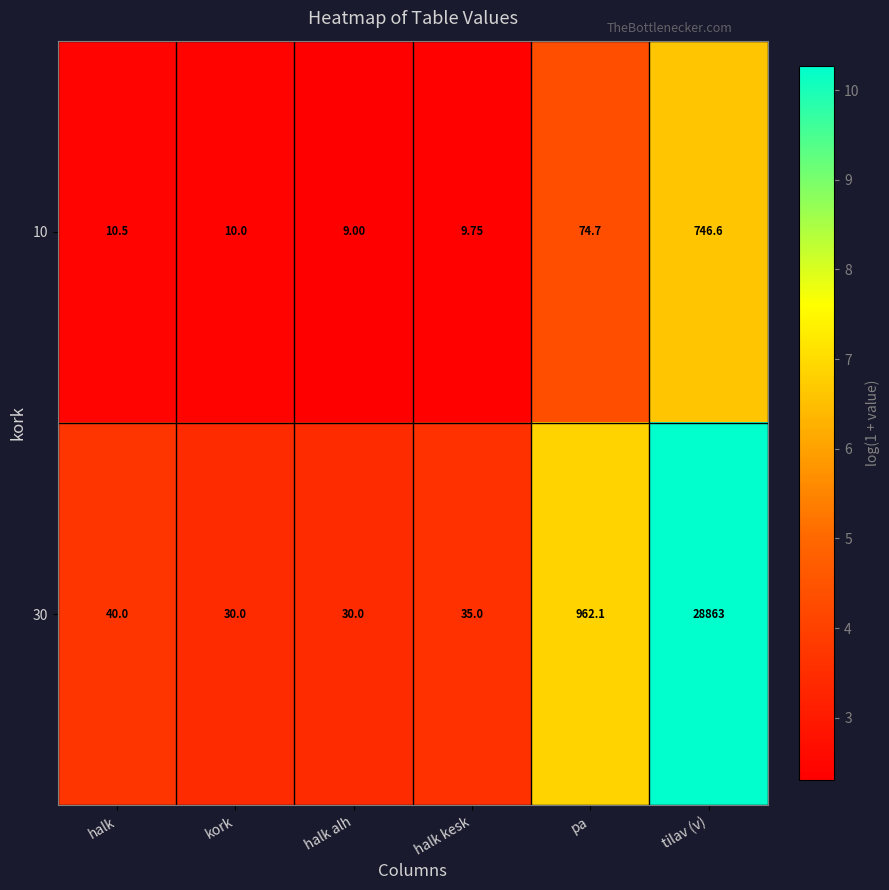

At which label is 30 closest to 14446?

pa